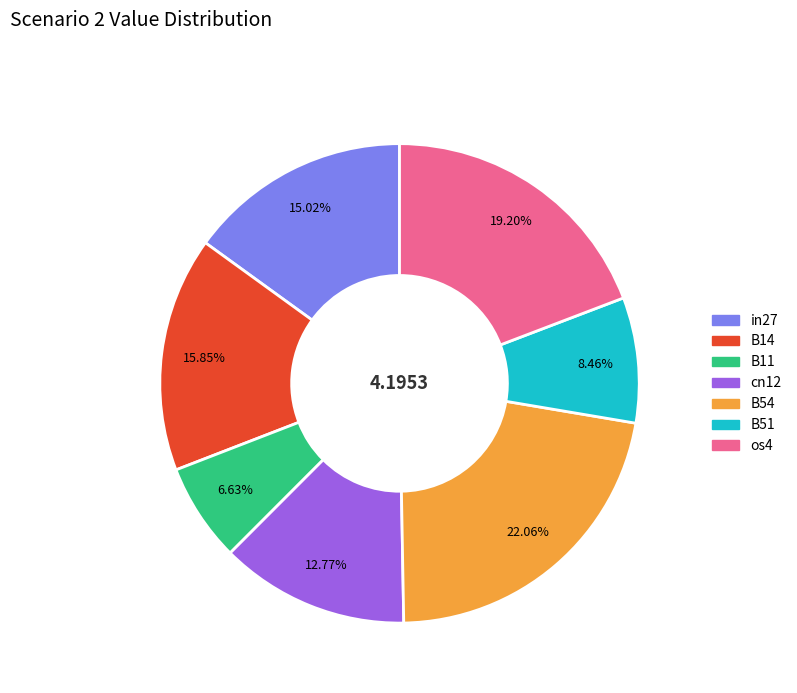

Is it true that B11 is 7% of the pie?

True